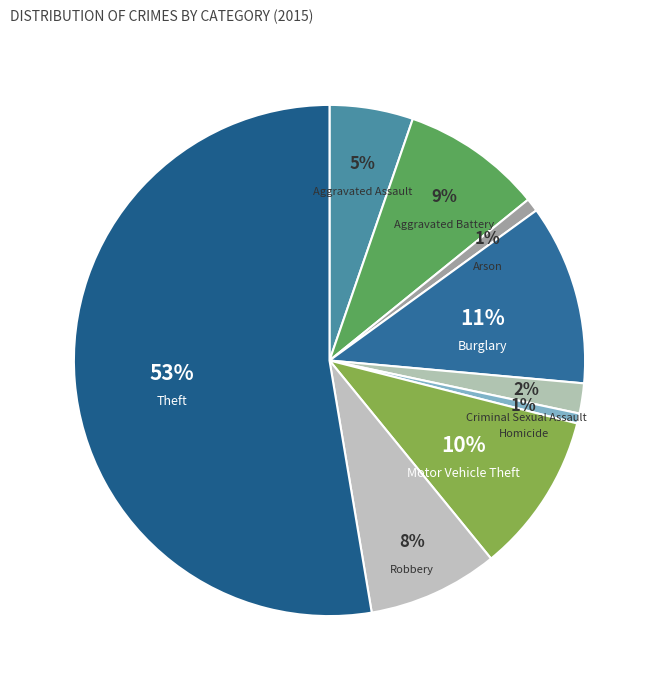

Which slice is the largest?

Theft